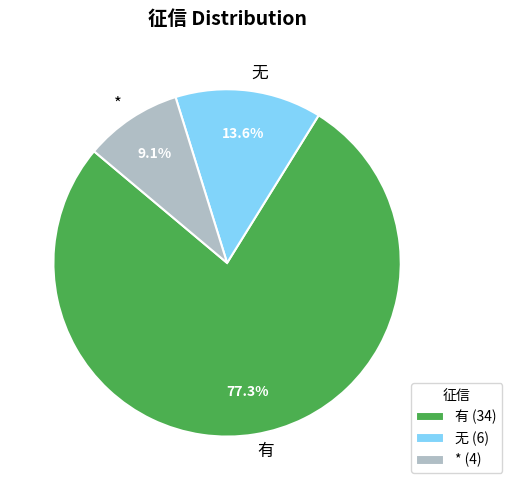

To the nearest percent, what portion does 无 represent?

14%